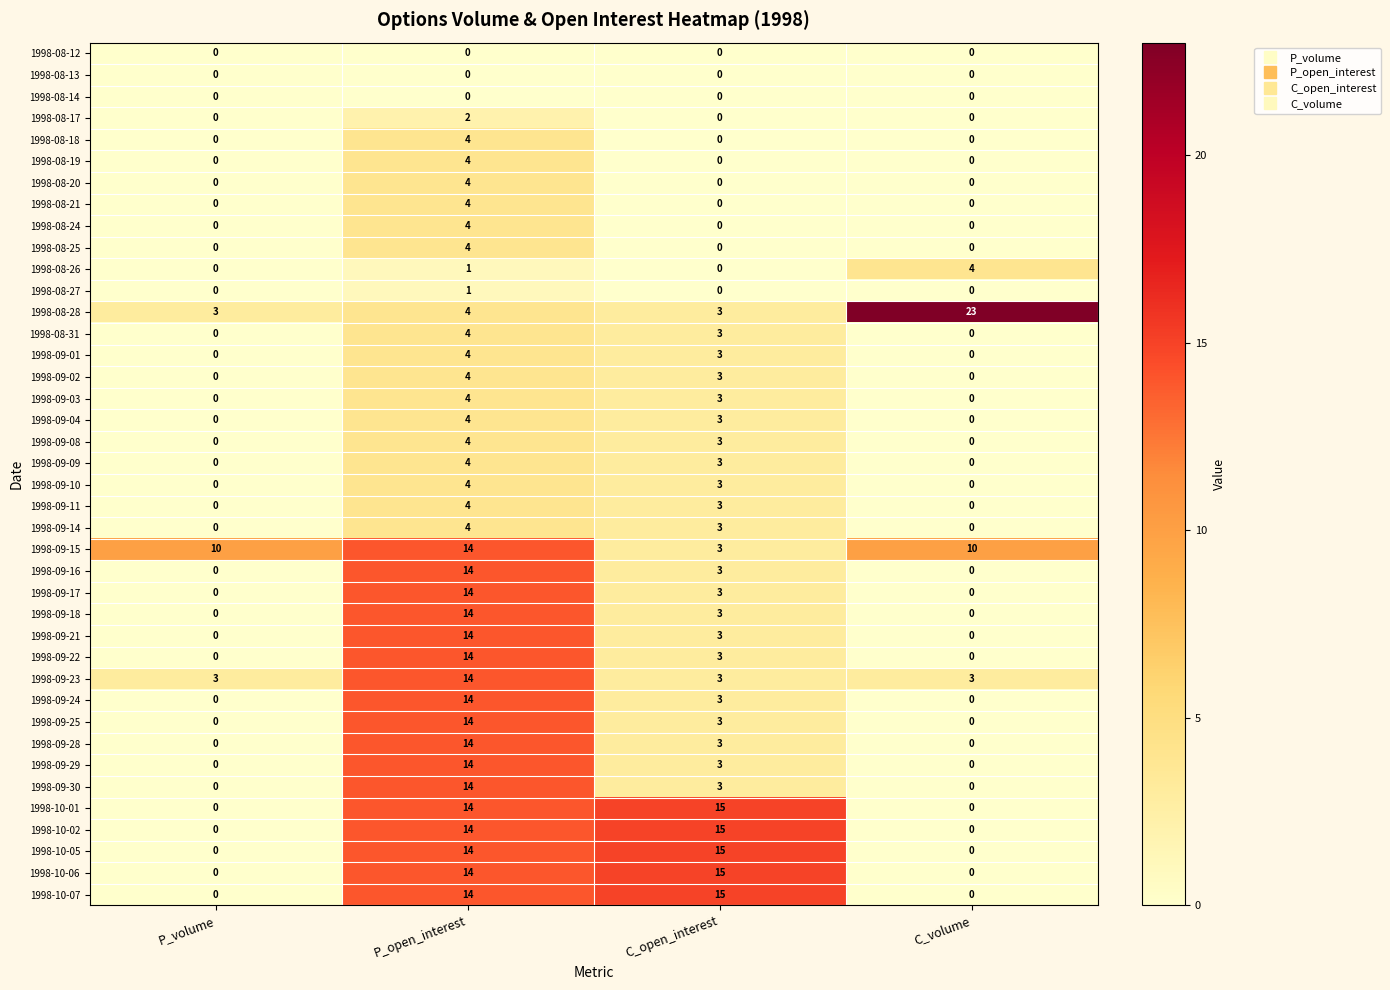

What is the difference between the highest and lowest values at C_open_interest?

15